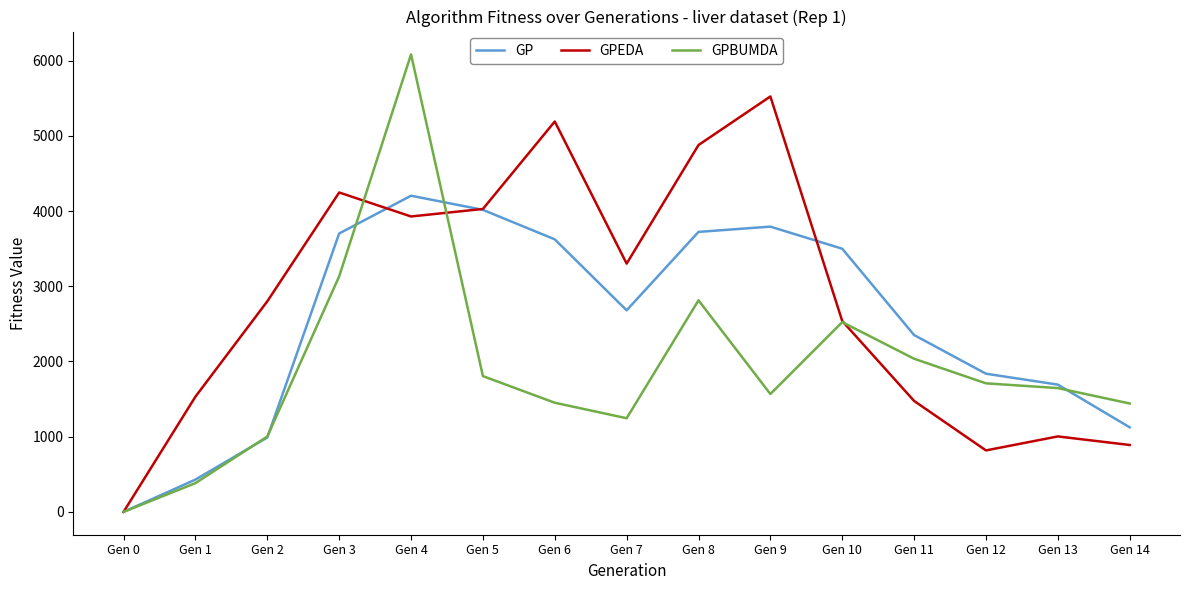

At which category does GPEDA reach its first local peak?

Gen 3